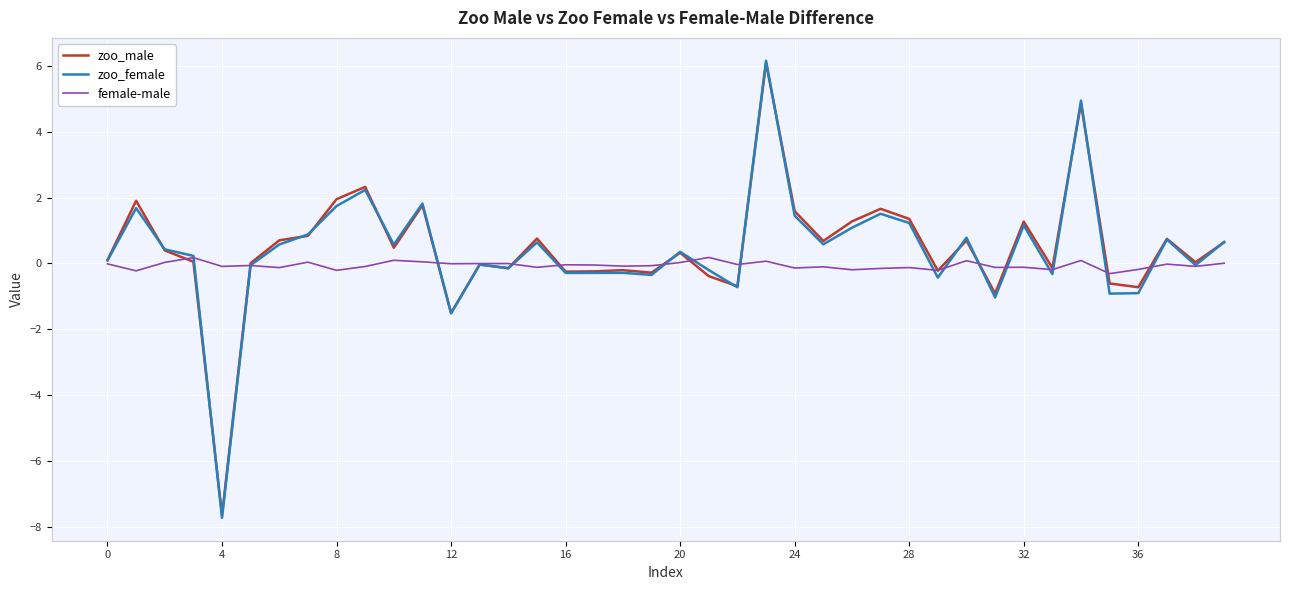

What is the lowest value of the zoo_male series?

-7.6